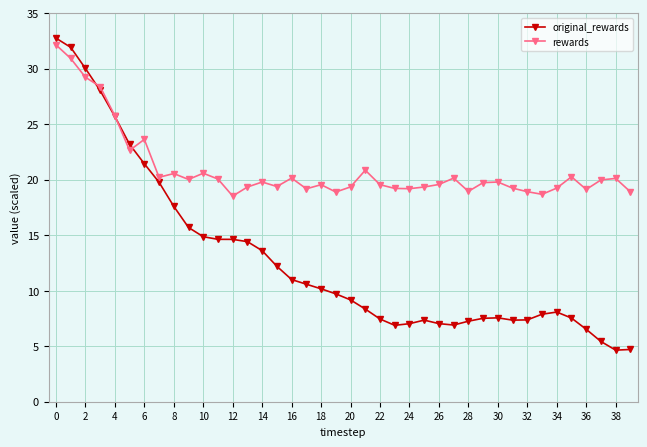

Rank the series by their average value, from highest to lowest.

rewards, original_rewards